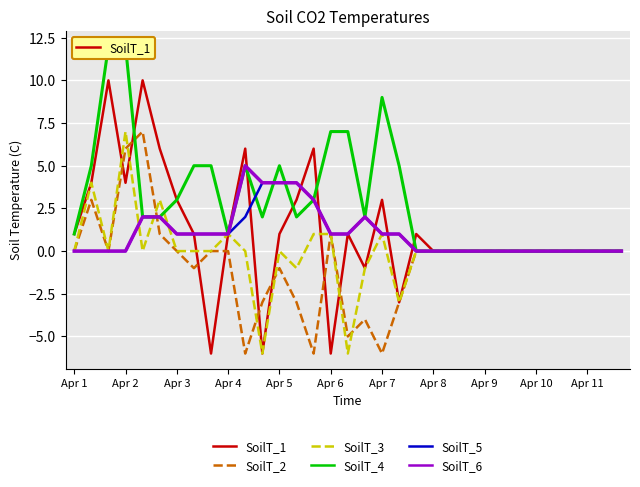

Count the SoilT_6 values in the range 0 to 1.

25